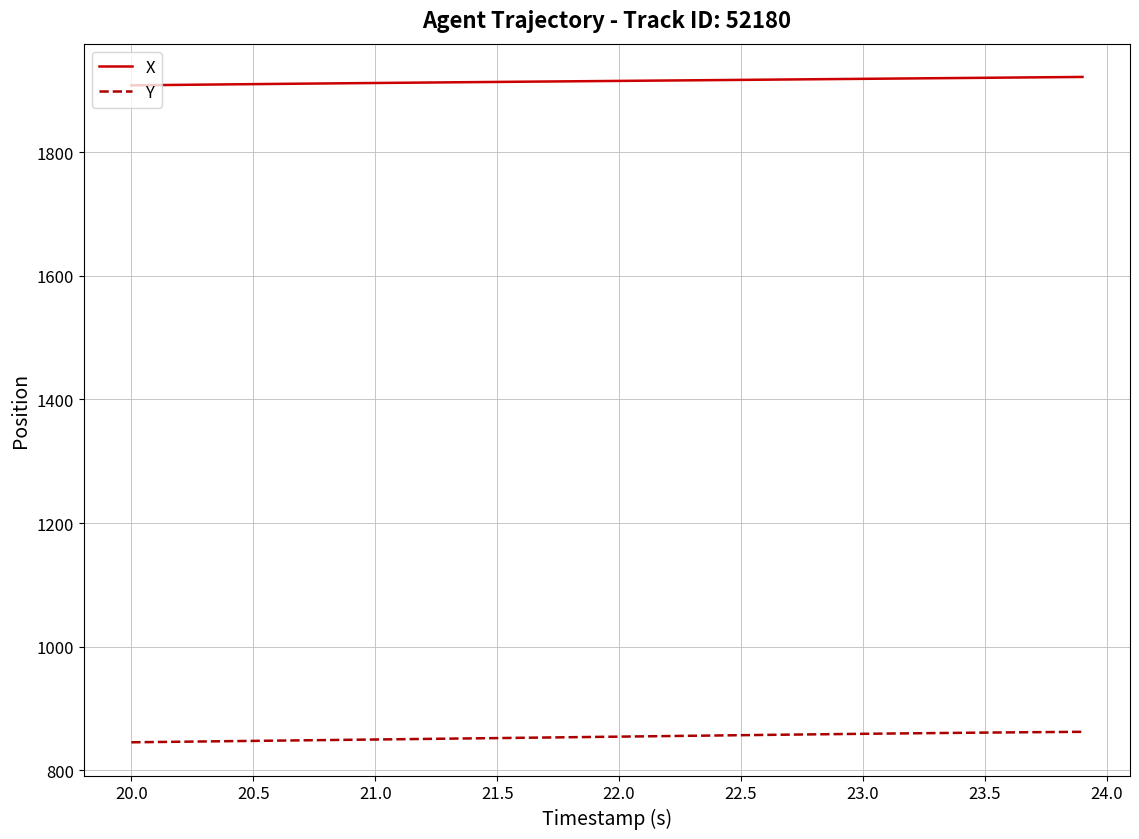

What is the sum of all Y values?

34171.5